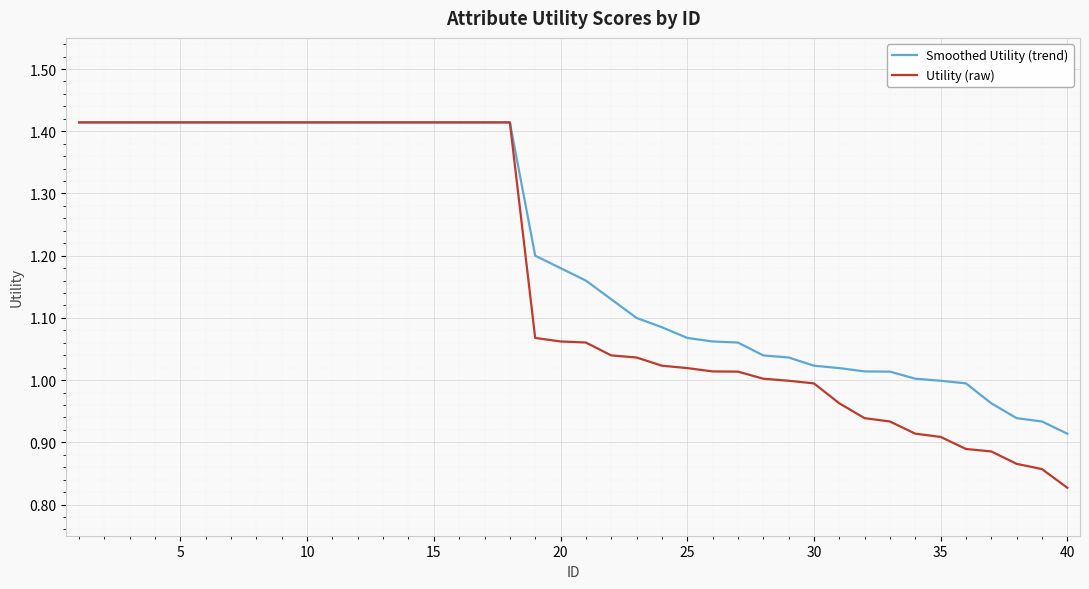

Which series has the largest total across all categories?

Smoothed Utility (trend)